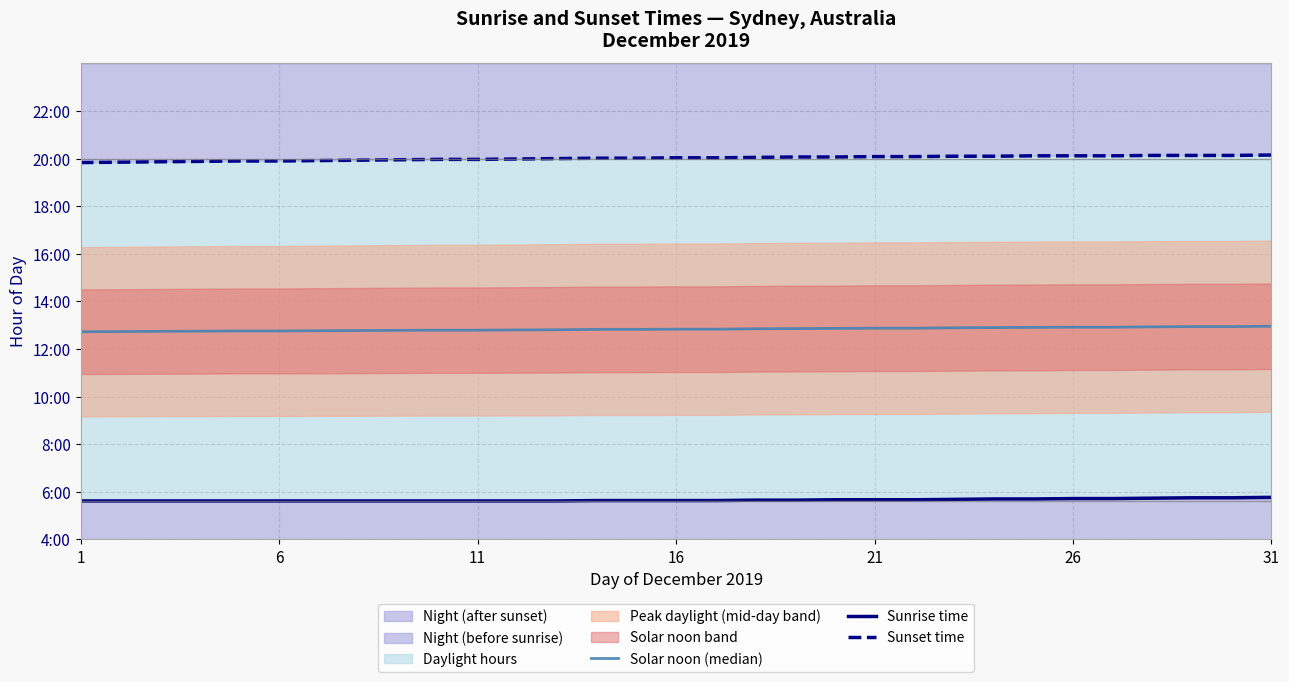

True or false: Sunrise time and Solar noon (median) cross at least once.

False